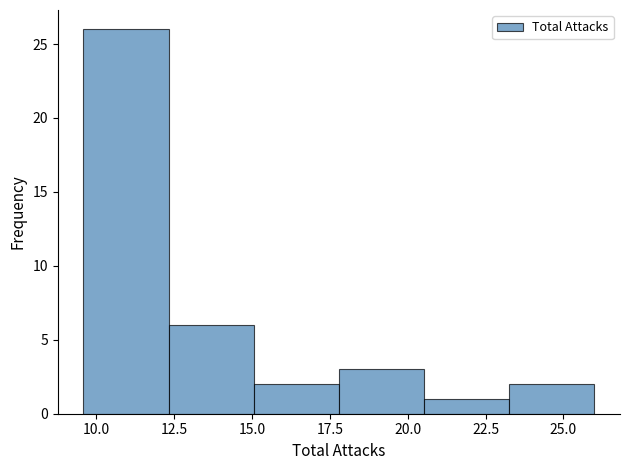

What is the height of the bar covering 23.5 to 26.0 on the x-axis? Neither the bar edges nor the heights are printed on the chart, so give them approximately, as read against the axes.

2